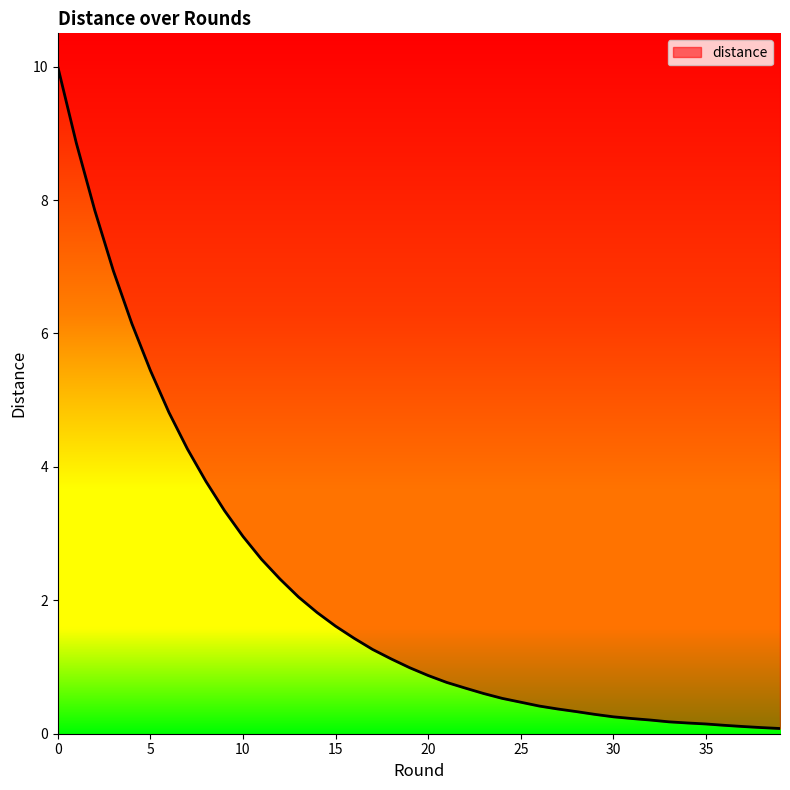

How many lines are shown in the chart?

1